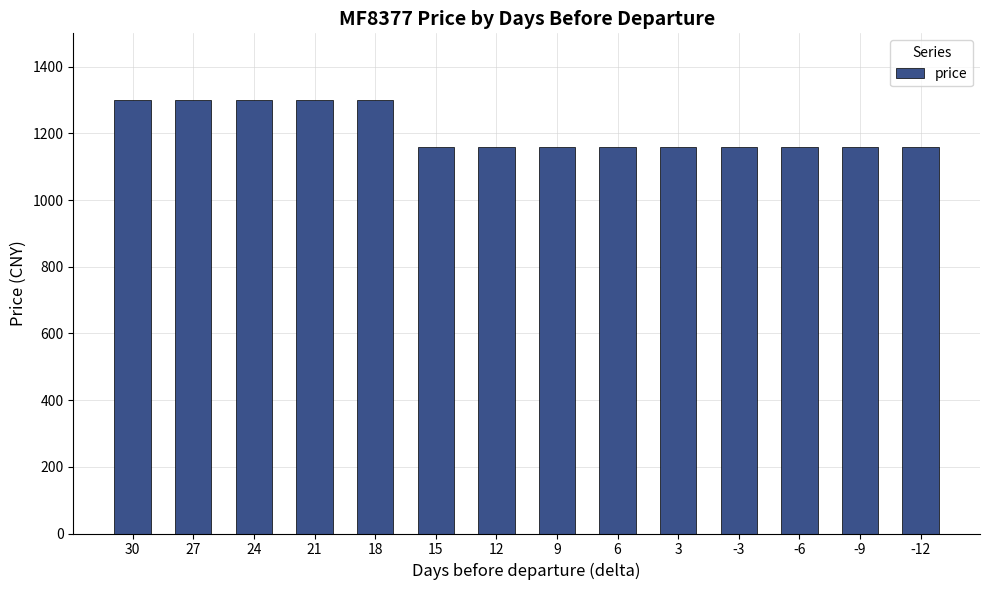

Is it true that the value at 30 is 354?

False